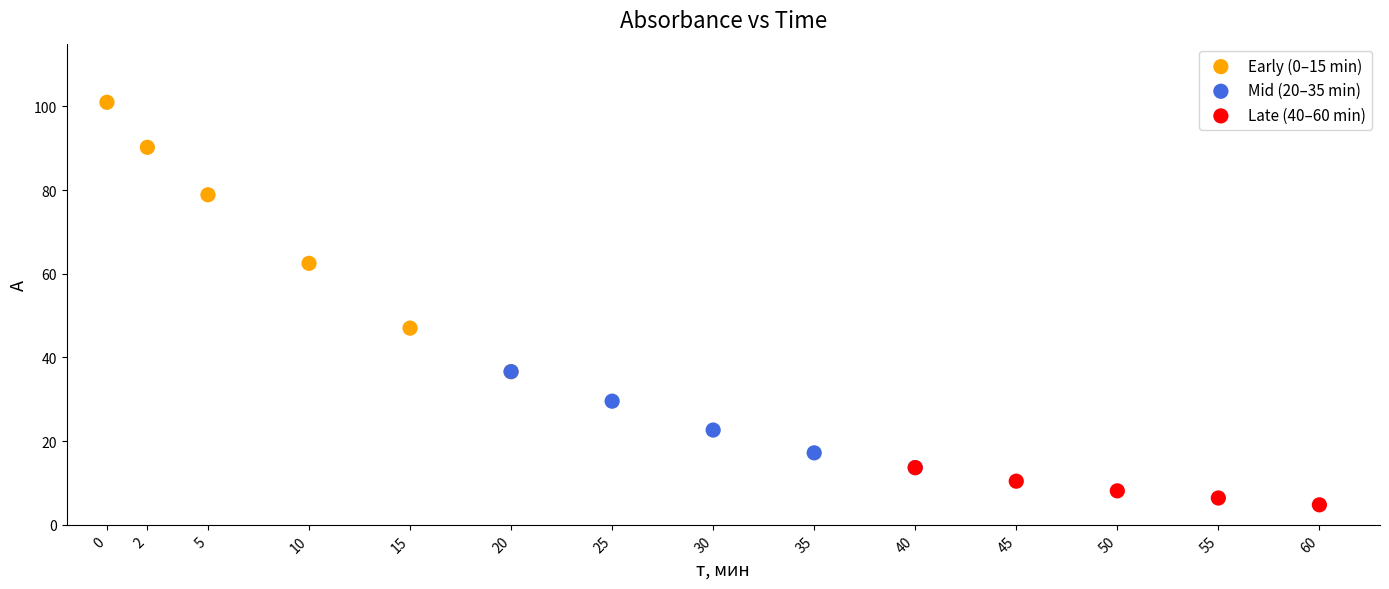

Which series reaches the maximum Y coordinate?

Early (0–15 min)